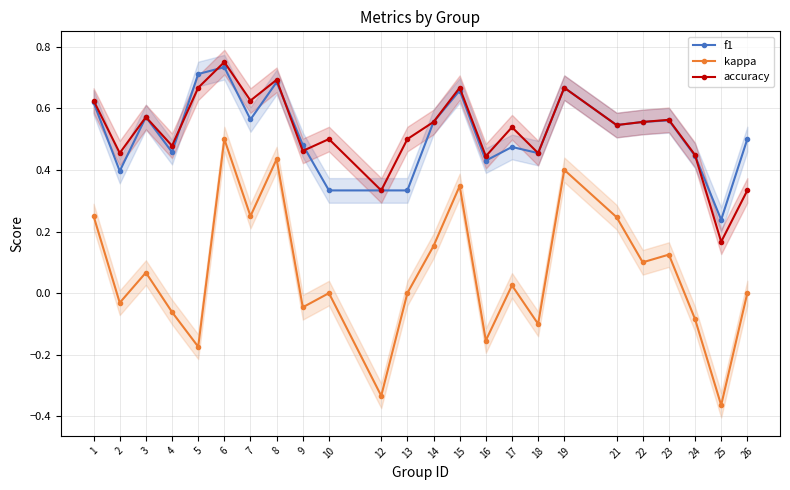

True or false: f1 and kappa cross at least once.

False